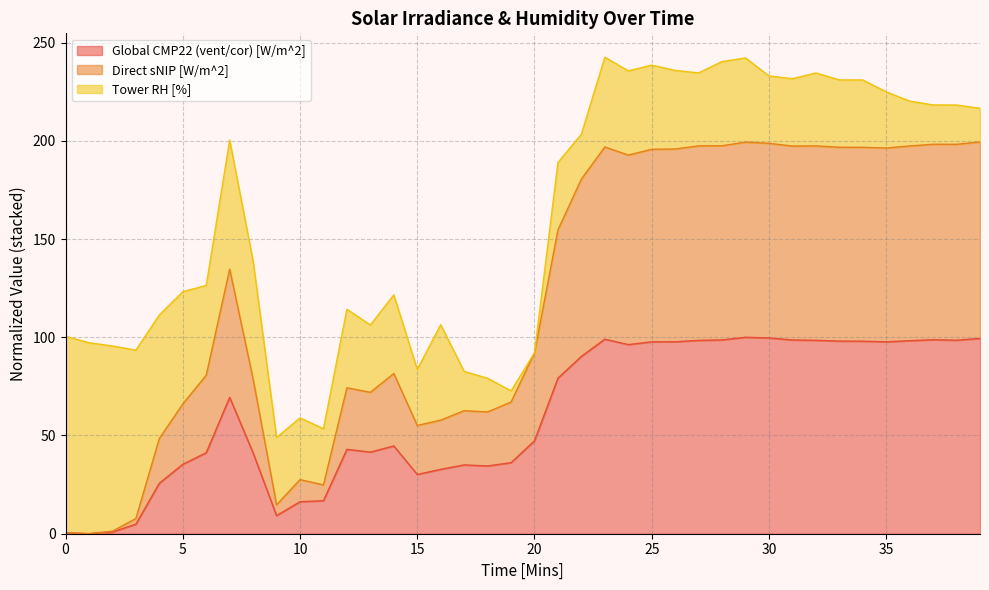

What is the total value across all series at 35?

224.9